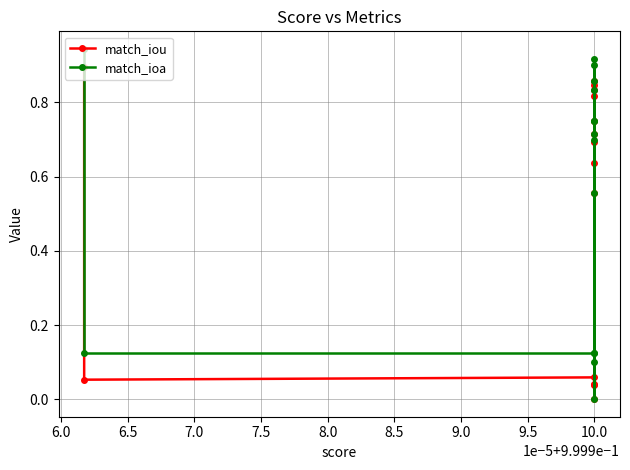

Rank the series by their maximum value, from lowest to highest.

match_iou, match_ioa